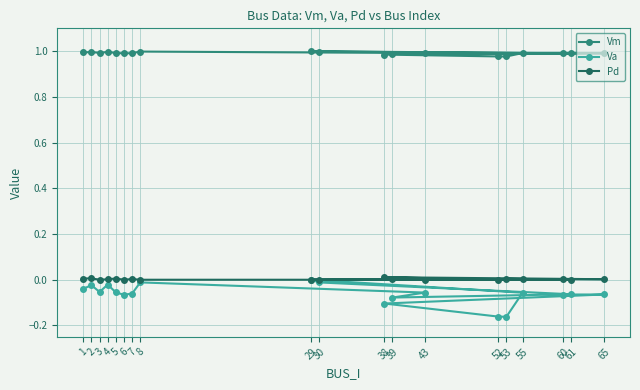

Which series has the widest spread of values?

Va